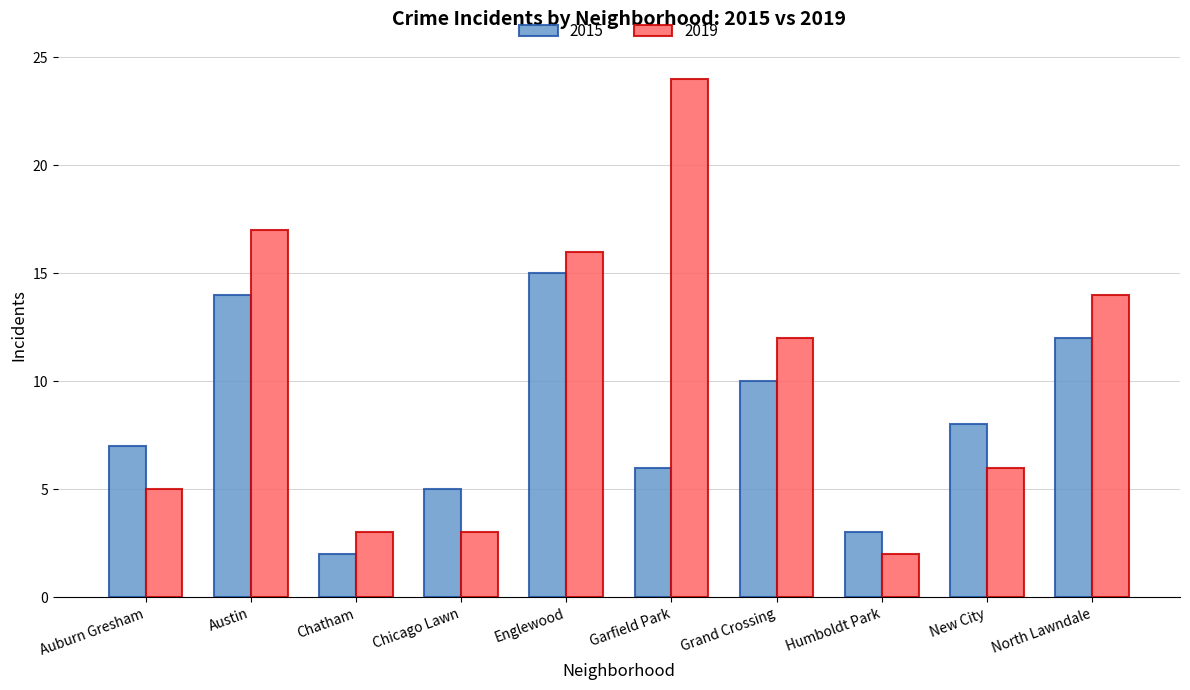

How many distinct data groups are displayed?

2